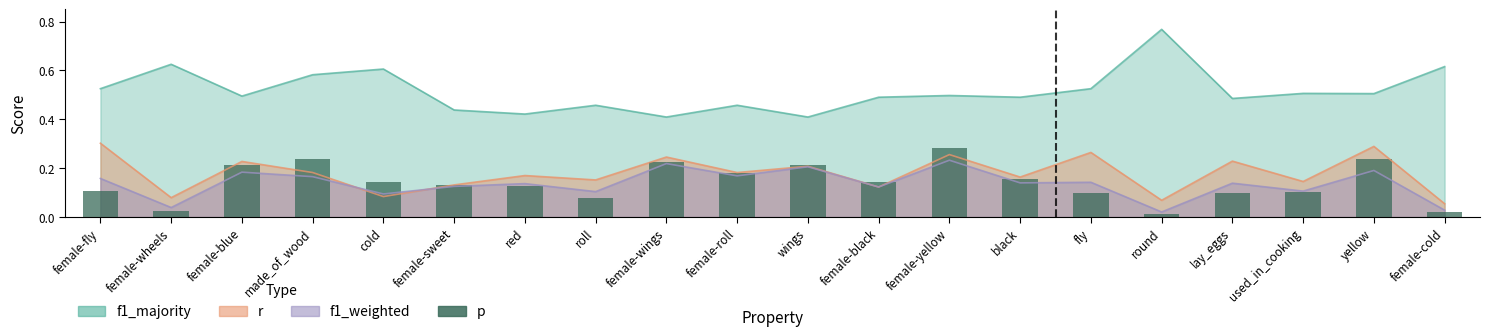

Is it true that the value at female-black is 0.0?

False